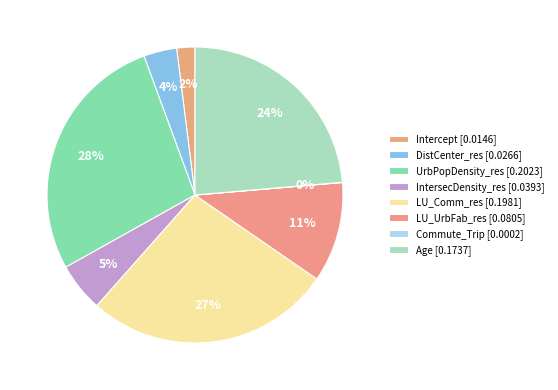

Count the number of slices in the pie.

8